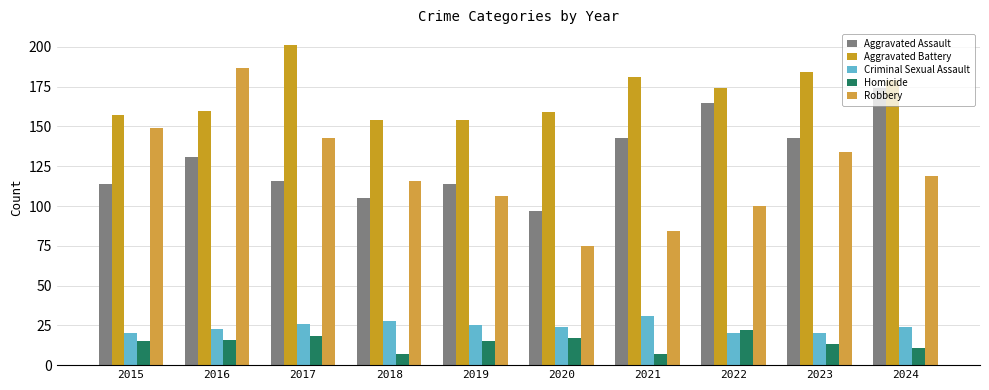

Which series has the largest total across all categories?

Aggravated Battery